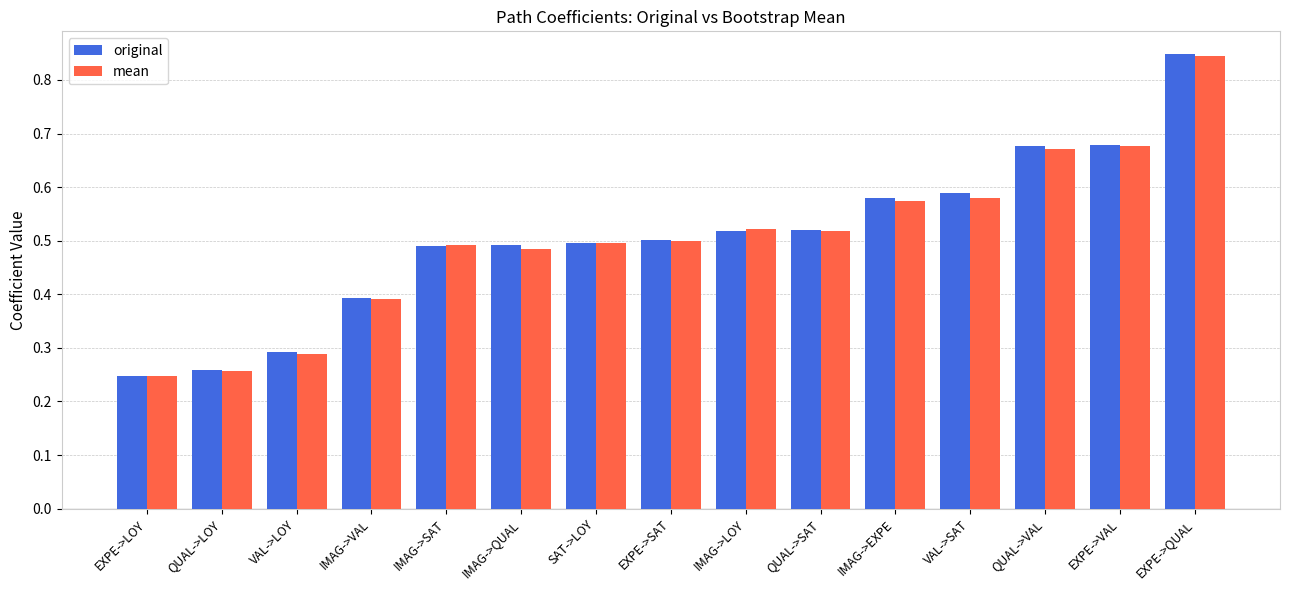

How many bars are there in total?

30